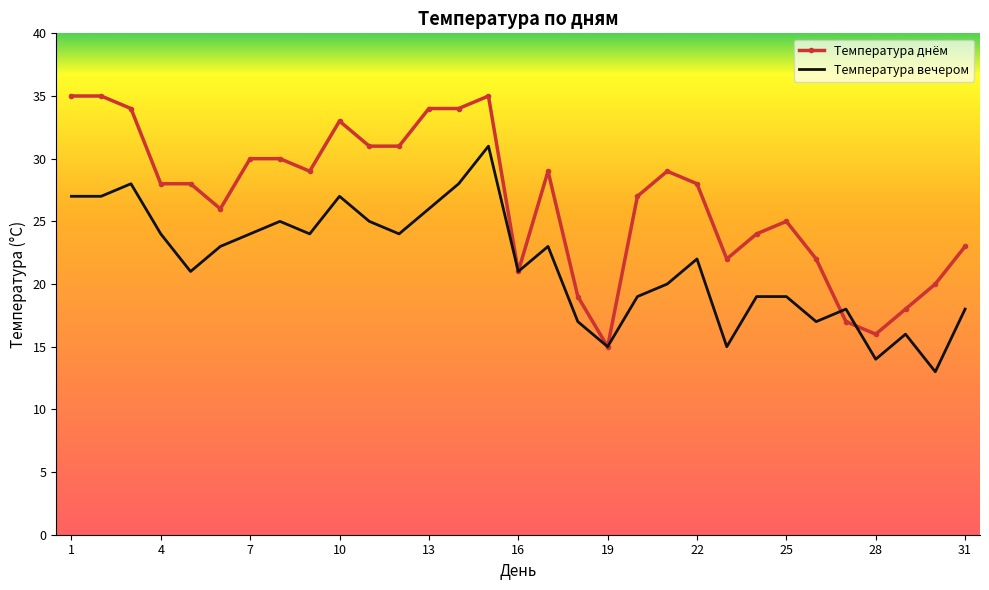

List the series in order of their overall mean, highest first.

Температура днём, Температура вечером